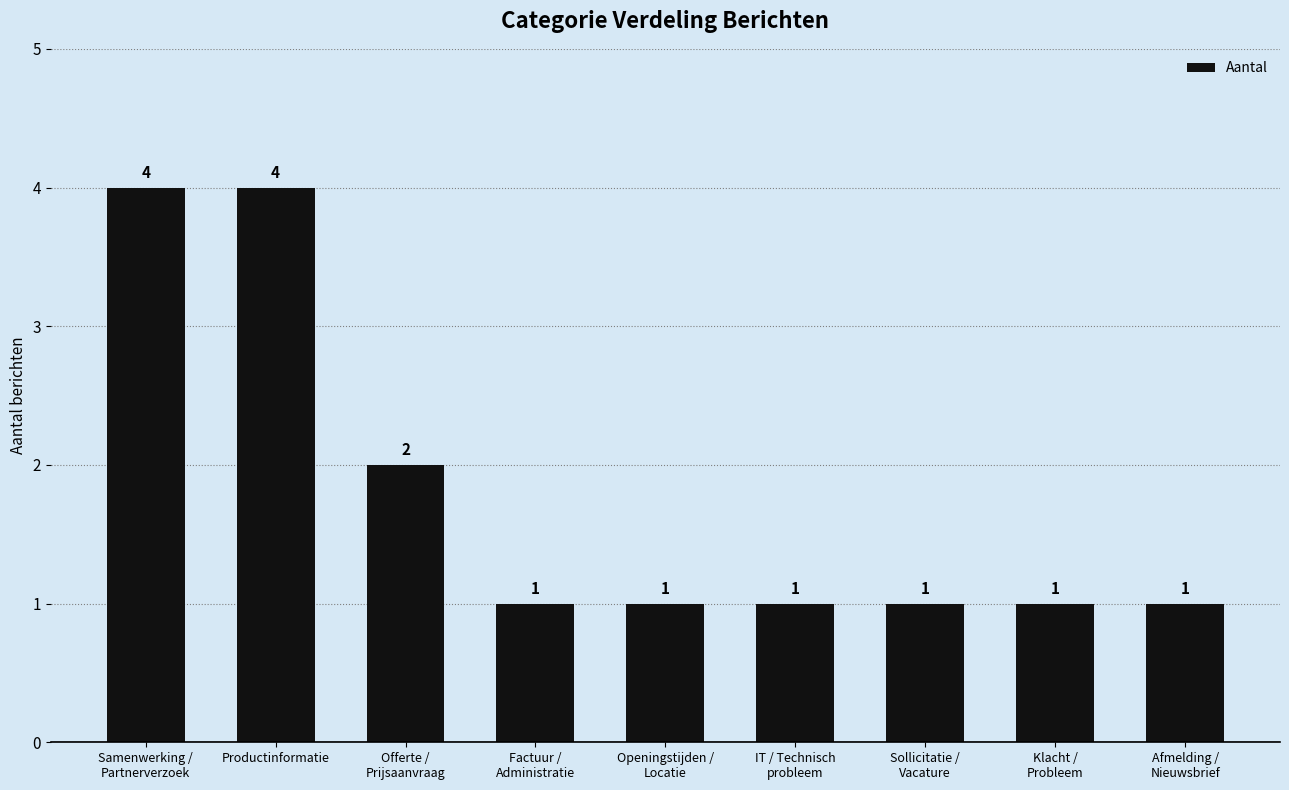

Reading left to right, what are all the values shown in this chart?

Samenwerking /
Partnerverzoek=4	Productinformatie=4	Offerte /
Prijsaanvraag=2	Factuur /
Administratie=1	Openingstijden /
Locatie=1	IT / Technisch
probleem=1	Sollicitatie /
Vacature=1	Klacht /
Probleem=1	Afmelding /
Nieuwsbrief=1